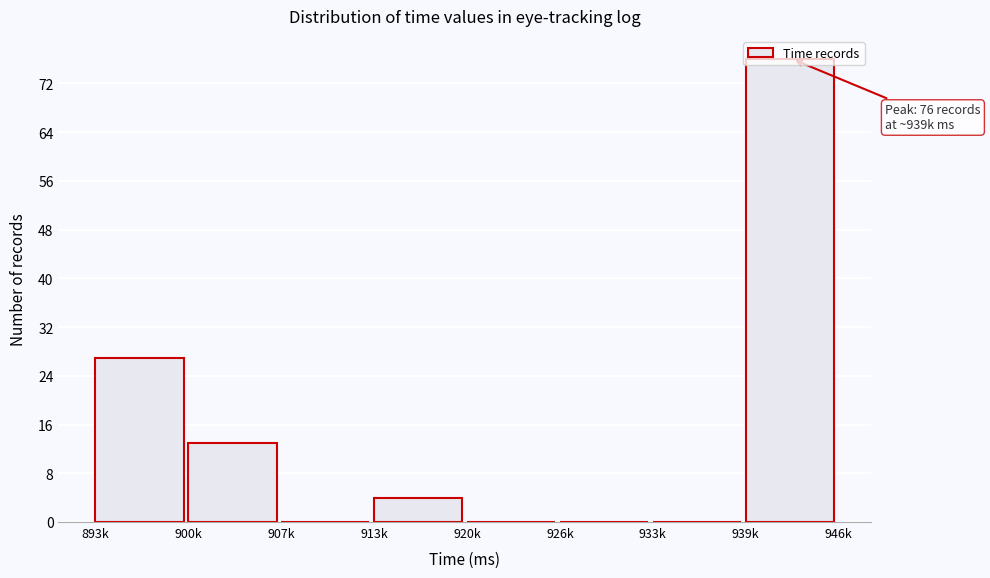

What is the maximum value shown in the chart?

76